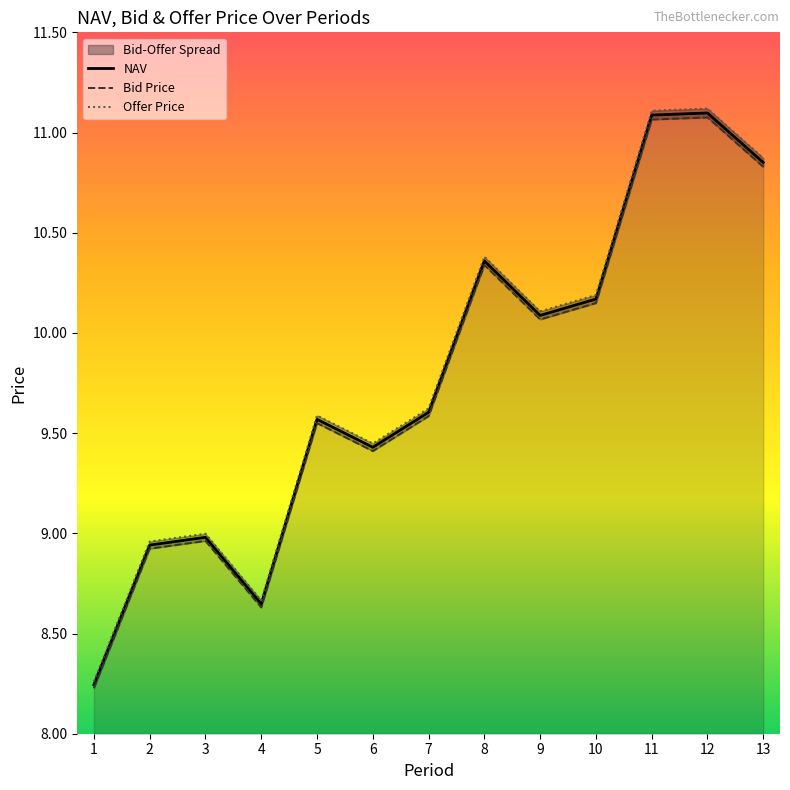

Reading right to left, extract all data points from this chart.

NAV: 13=10.9	12=11.1	11=11.1	10=10.2	9=10.1	8=10.4	7=9.6	6=9.4	5=9.6	4=8.6	3=9.0	2=8.9	1=8.2
Bid Price: 13=10.8	12=11.1	11=11.1	10=10.1	9=10.1	8=10.3	7=9.6	6=9.4	5=9.5	4=8.6	3=9.0	2=8.9	1=8.2
Offer Price: 13=10.9	12=11.1	11=11.1	10=10.2	9=10.1	8=10.4	7=9.6	6=9.4	5=9.6	4=8.7	3=9.0	2=9.0	1=8.3